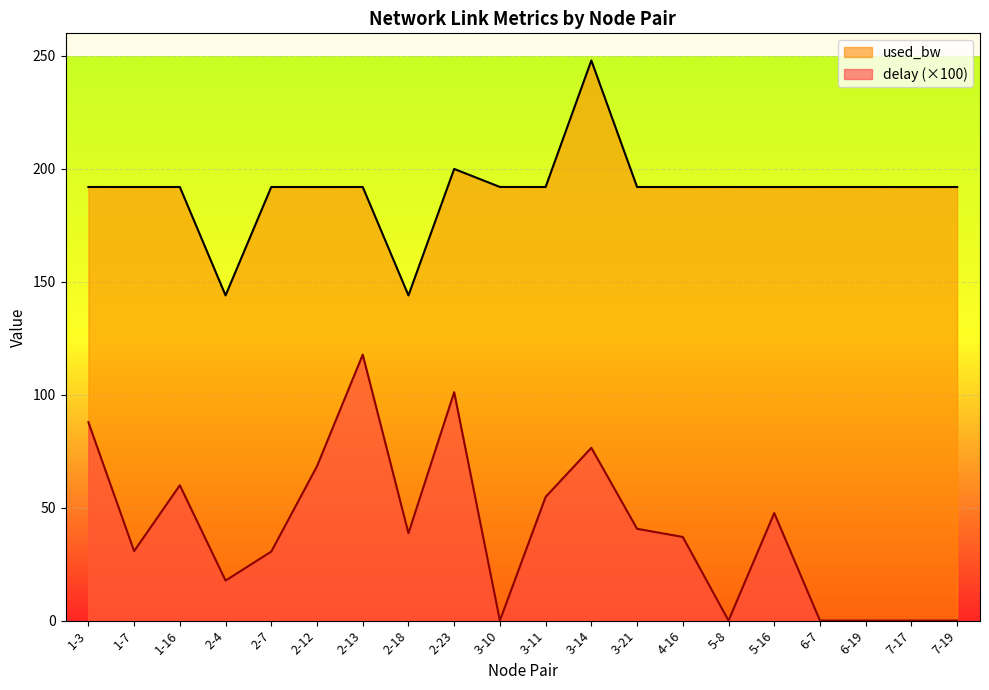

How many categories are shown in the chart?

20